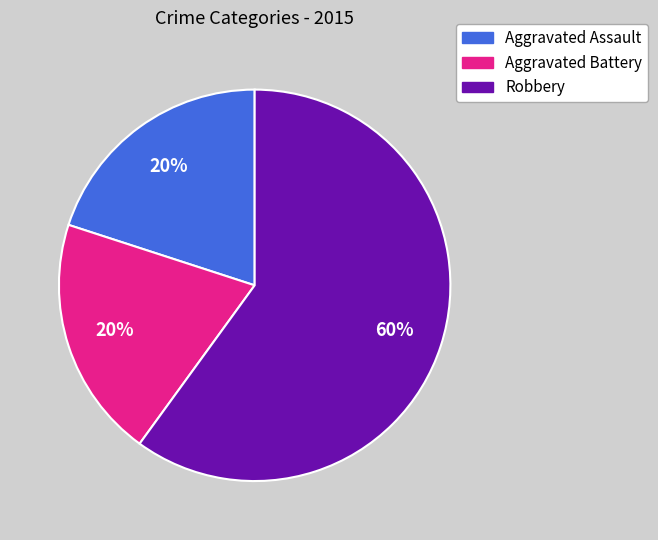

To the nearest percent, what is the average slice percentage?

33%